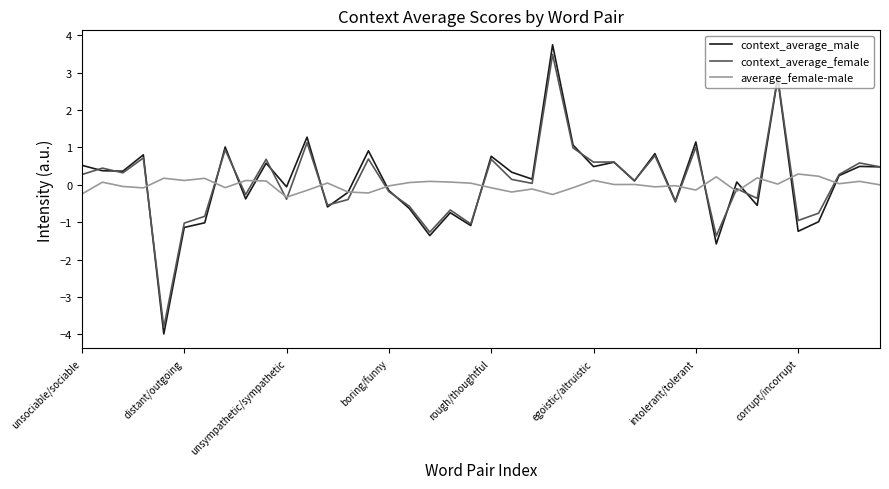

Which series has the largest range (max minus min)?

context_average_male